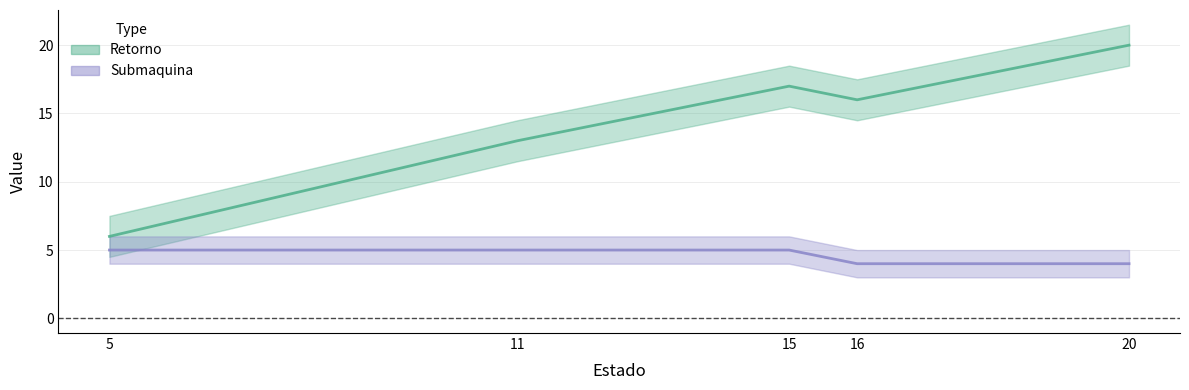

True or false: Retorno and Submaquina cross at least once.

False